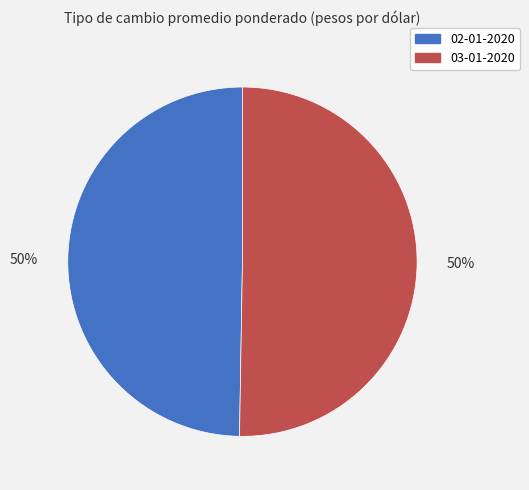

What percentage is the 02-01-2020 slice, to the nearest percent?

50%